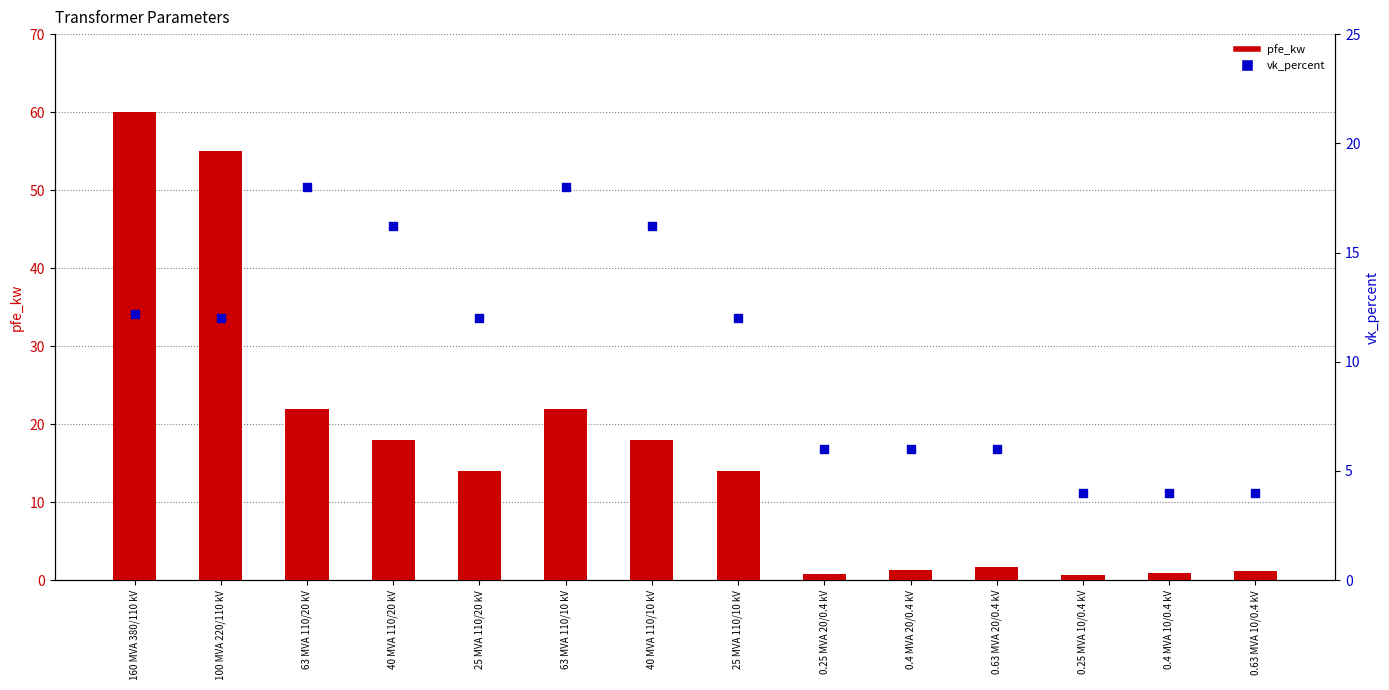

What is the total value across all series at 40 MVA 110/10 kV?

34.2